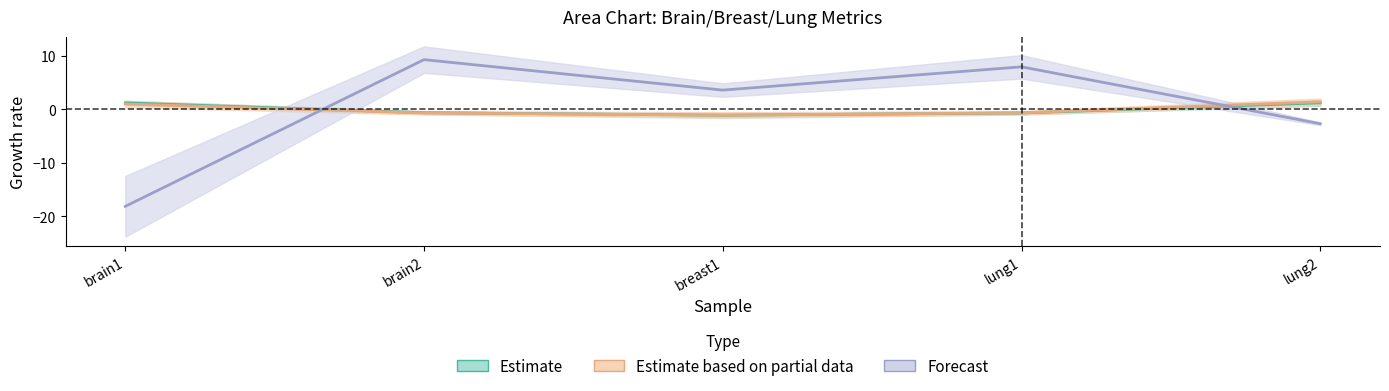

List the series in order of their overall mean, lowest first.

Forecast, Estimate based on partial data, Estimate